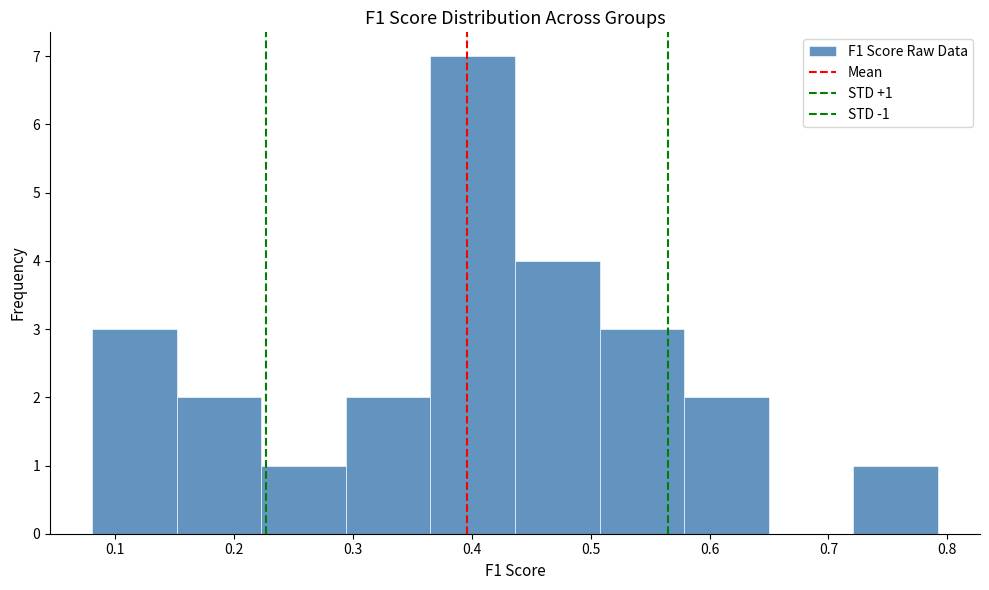

Over which range of the x-axis is the bar tallest?

0.37 to 0.44